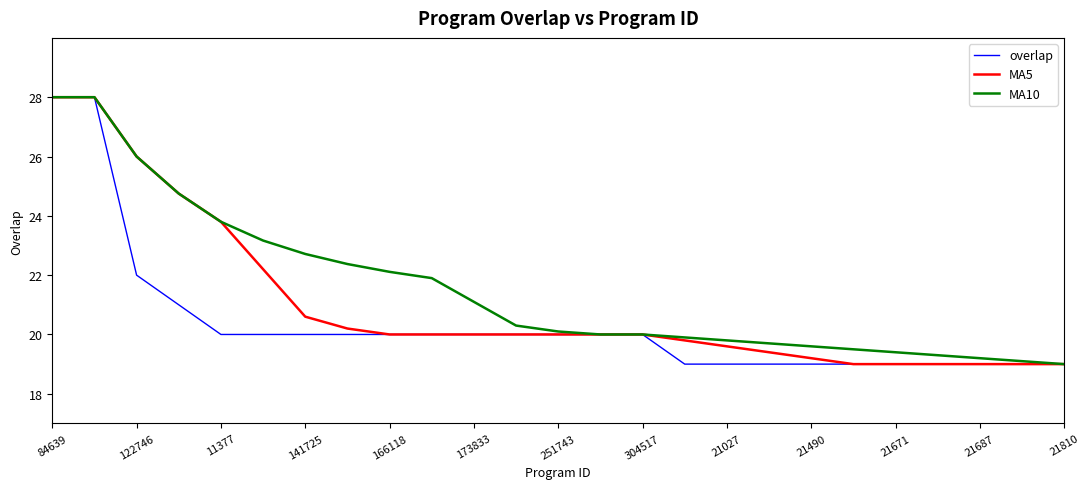

What is the maximum value shown in the chart?

28.0